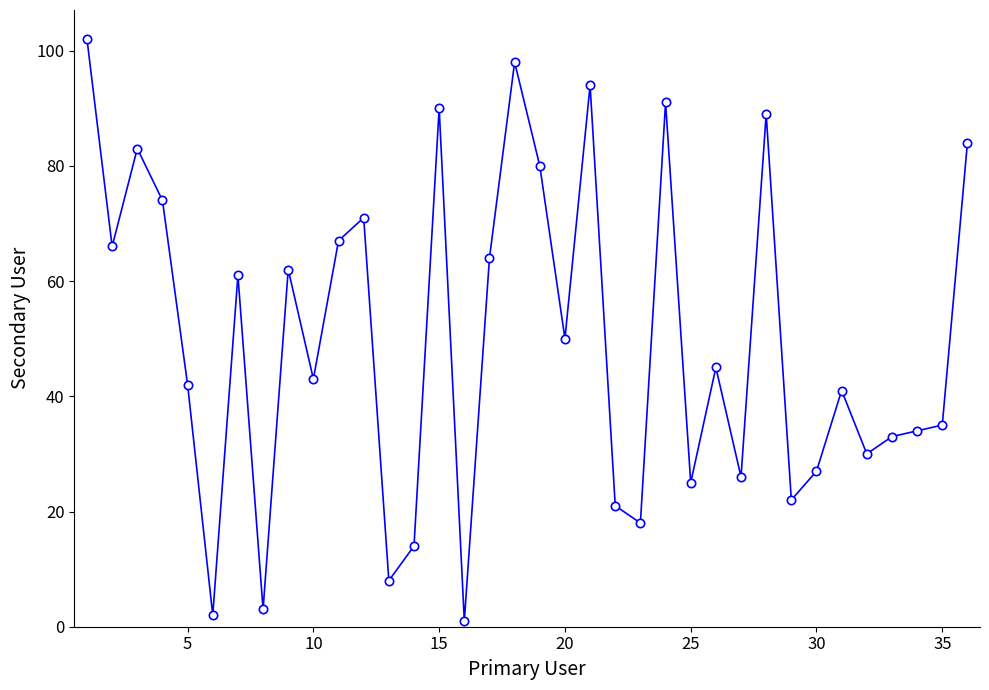

What is the difference between the maximum and minimum values?

101